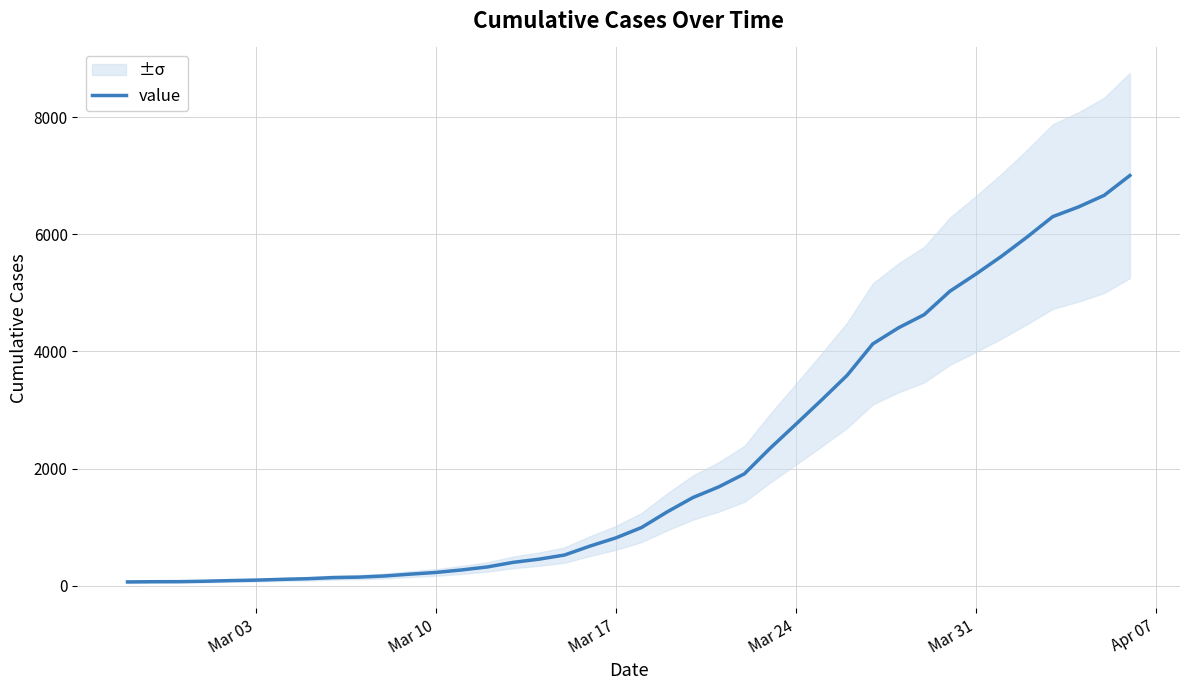

What is the maximum value for value?

7003